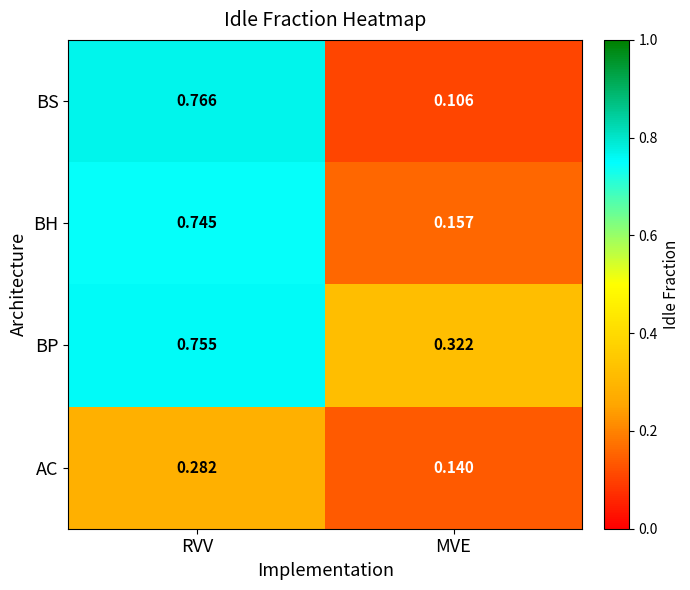

Which series has the largest range (max minus min)?

BS